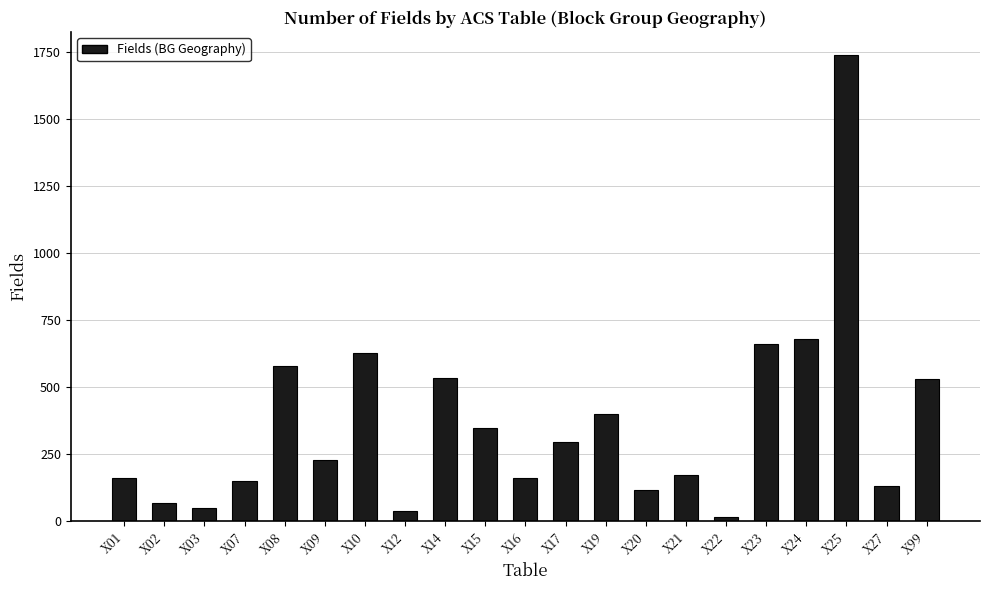

The chart shows a value of 221 at X15. True or false?

False